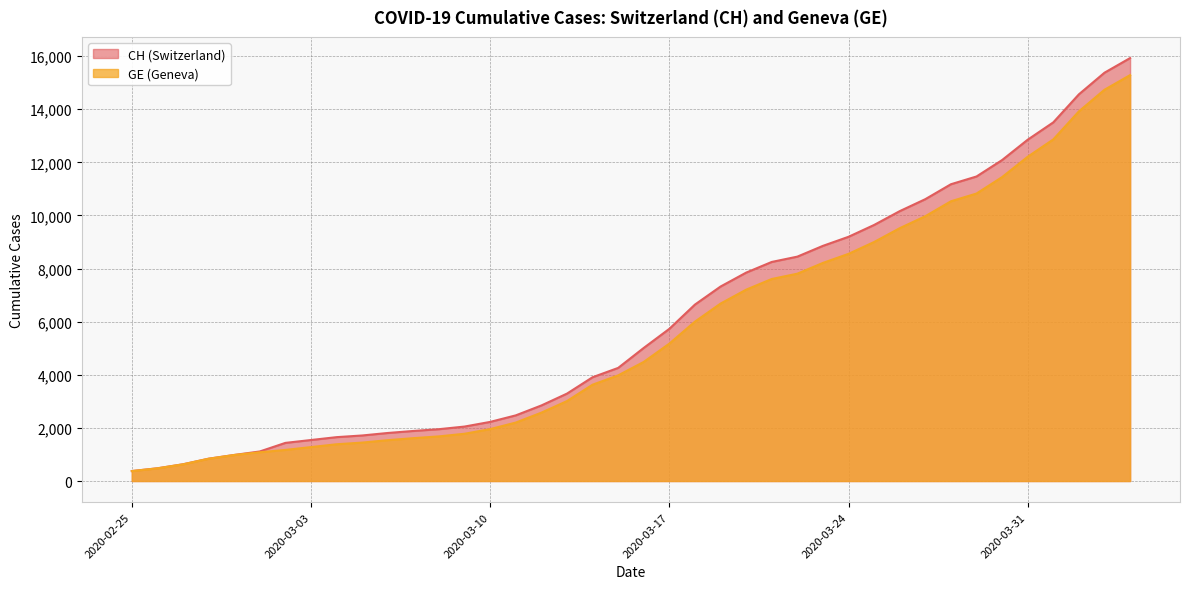

True or false: GE and CH intersect in this chart.

False